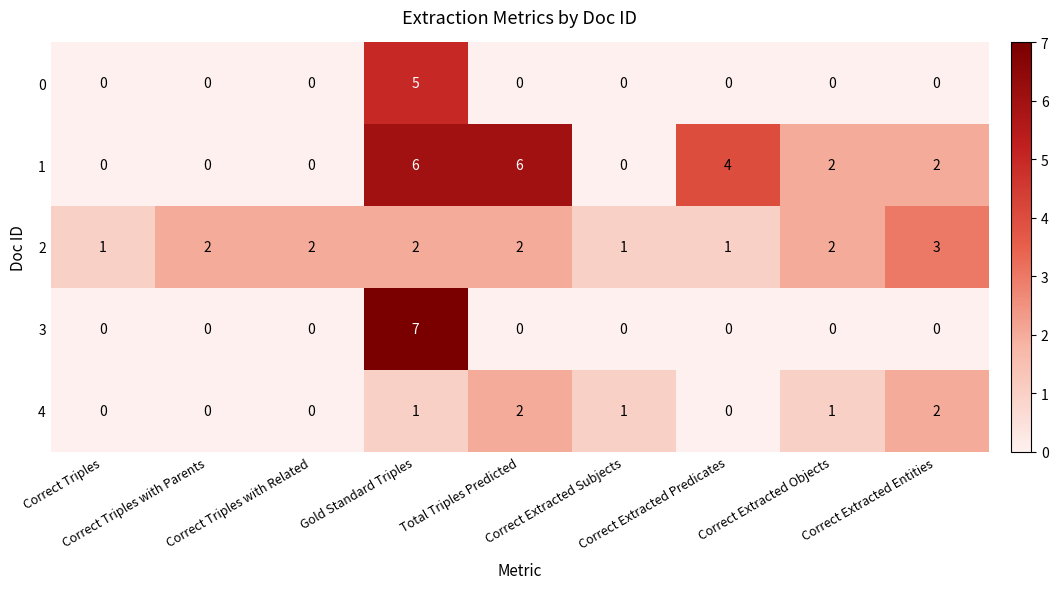

How many 2 values are between 1 and 2?

8